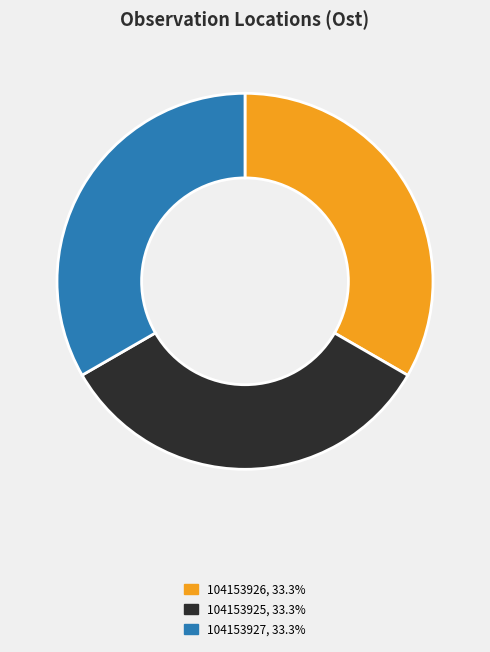

Do 104153927 and 104153926 together represent more than half of the pie?

Yes